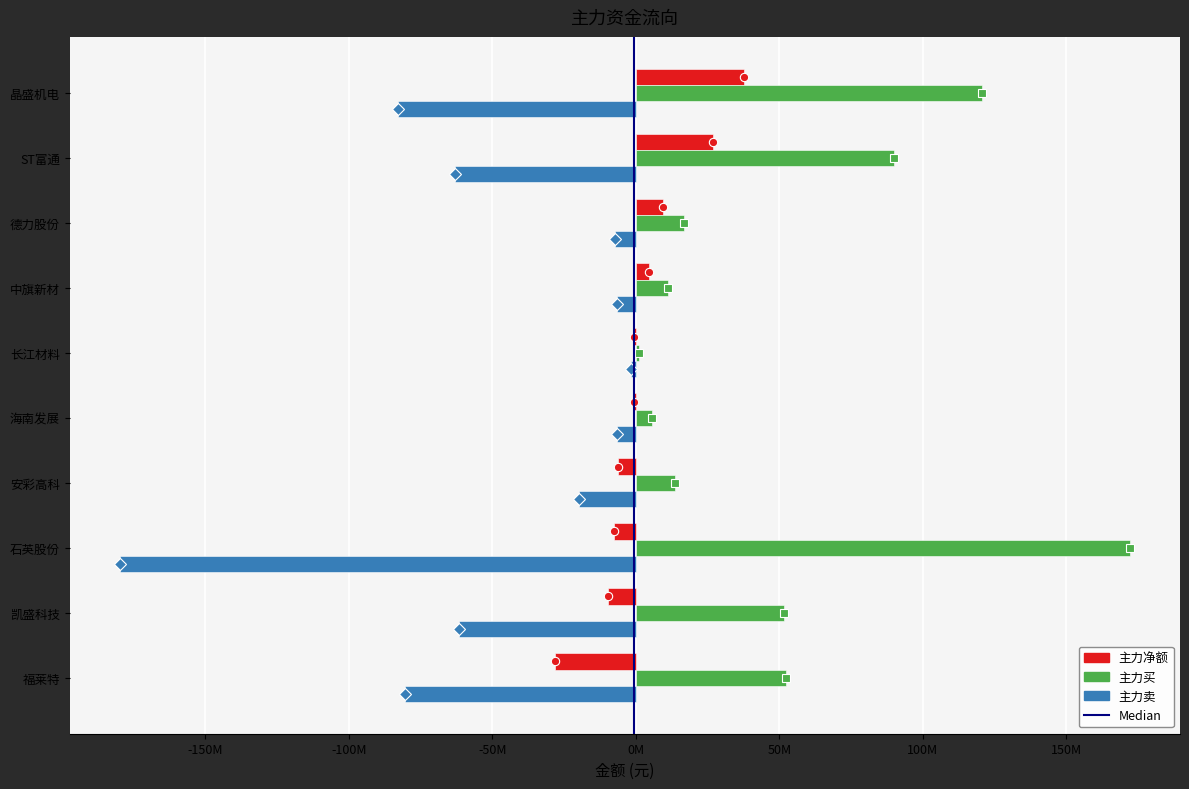

Reading left to right, transcribe all the data shown in this chart.

主力净额: 晶盛机电=37537148	ST富通=26800388	德力股份=9565704	中旗新材=4529648	长江材料=-677139	海南发展=-780390	安彩高科=-6100673	石英股份=-7650831	凯盛科技=-9872943	福莱特=-28154849
主力买: 晶盛机电=120591219	ST富通=89820433	德力股份=16797419	中旗新材=11146196	长江材料=1129851	海南发展=5727546	安彩高科=13760432	石英股份=172064158	凯盛科技=51666374	福莱特=52409635
主力卖: 晶盛机电=-83054071	ST富通=-63020045	德力股份=-7231715	中旗新材=-6616548	长江材料=-1806990	海南发展=-6507936	安彩高科=-19861105	石英股份=-179714989	凯盛科技=-61539317	福莱特=-80564484